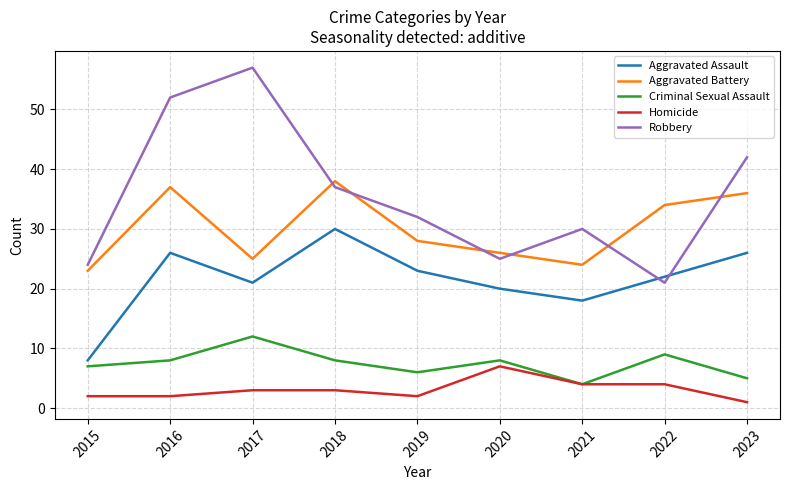

What are all the series names shown in the legend?

Aggravated Assault, Aggravated Battery, Criminal Sexual Assault, Homicide, Robbery